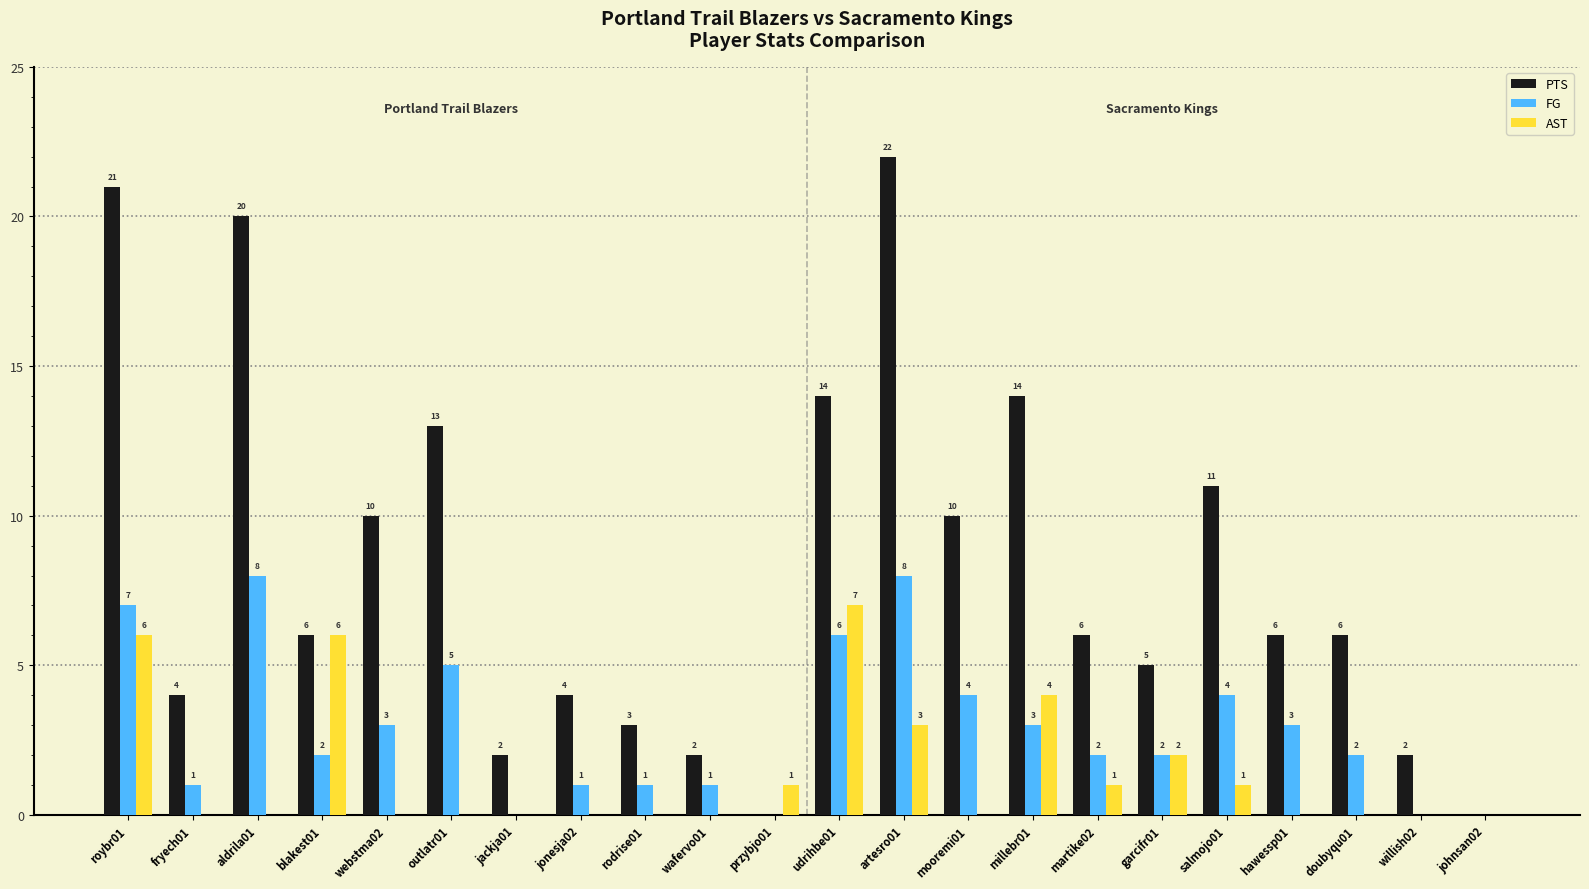

Which series changed the most between udrihbe01 and salmojo01?

AST